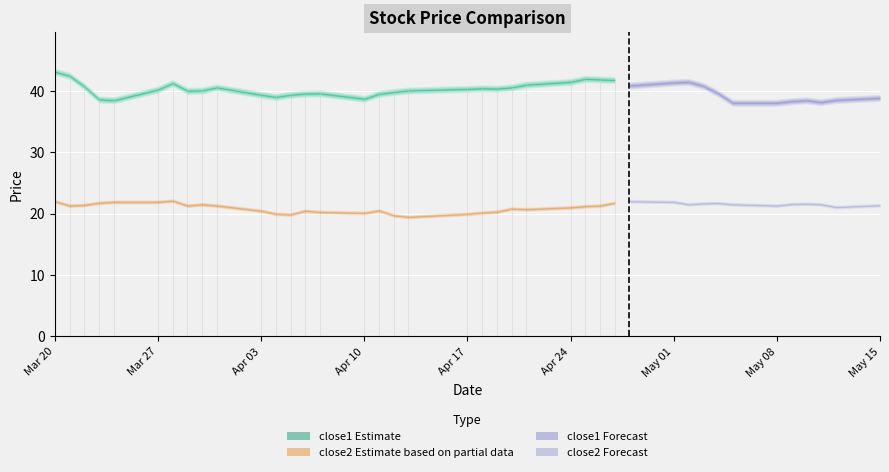

True or false: close2 has a value of 6.5 at 33.

False